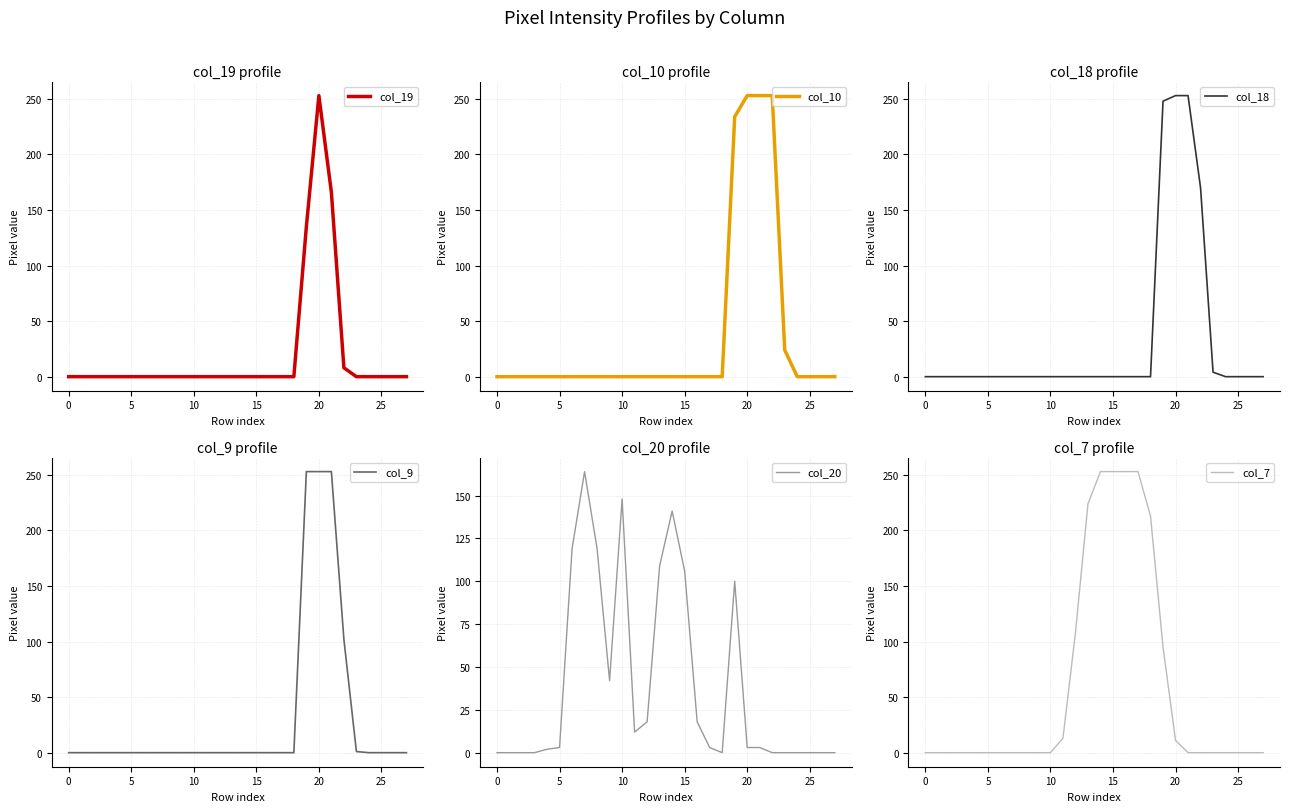

Which series has the largest range (max minus min)?

col_19